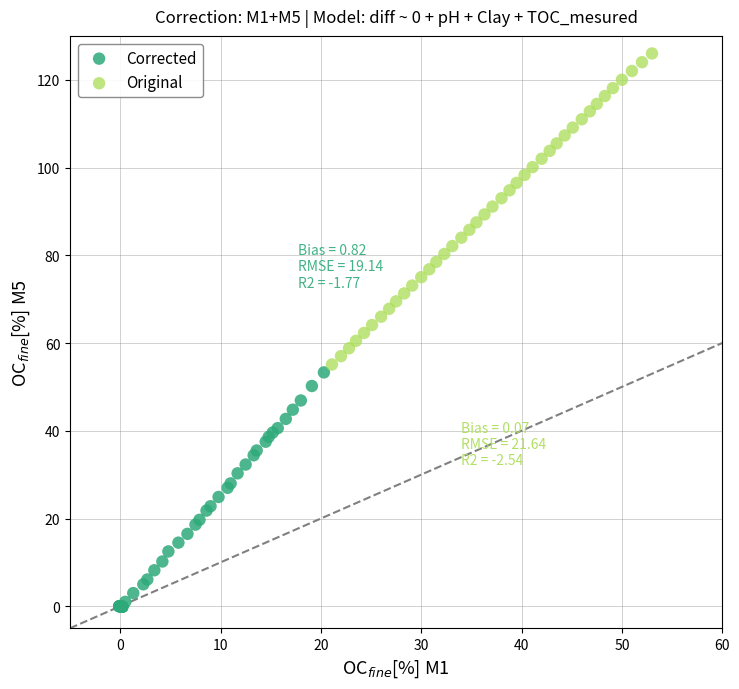

Which series contains the lowest Y value?

Corrected